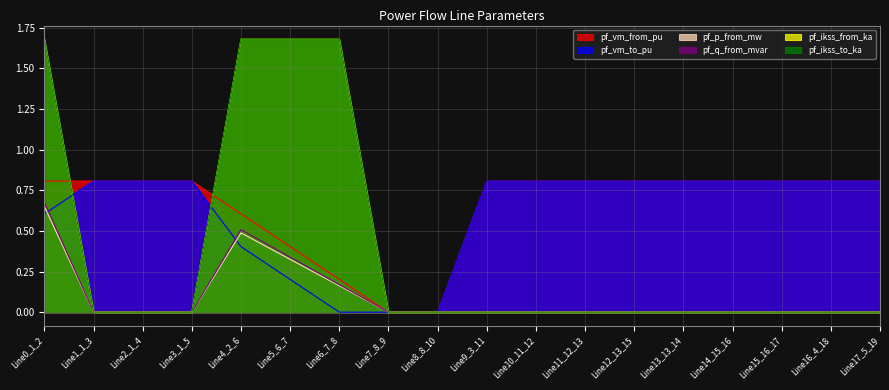

What are all the series names shown in the legend?

pf_vm_from_pu, pf_vm_to_pu, pf_p_from_mw, pf_q_from_mvar, pf_ikss_from_ka, pf_ikss_to_ka